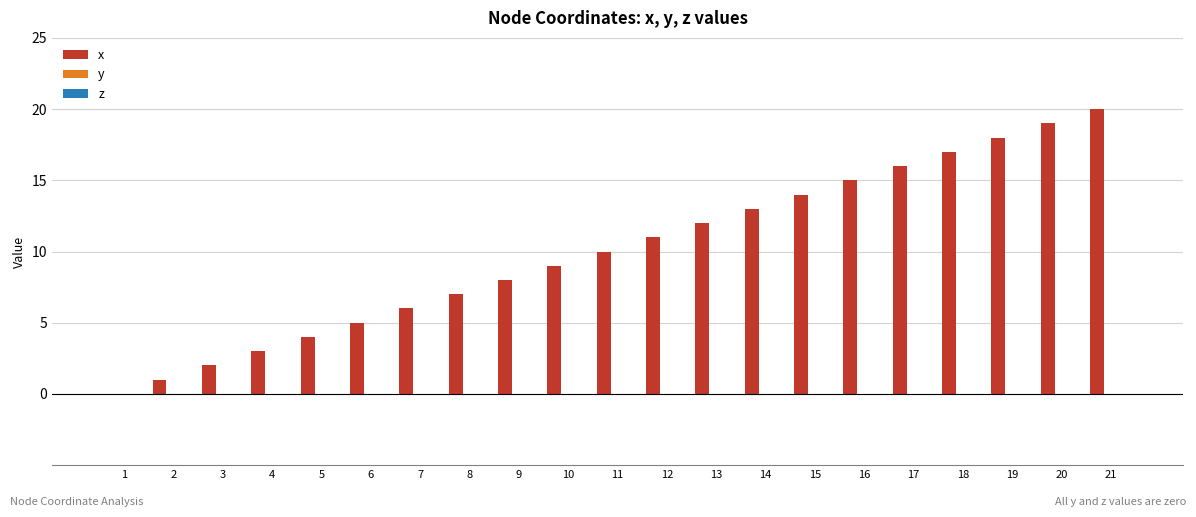

What is the greatest value displayed?

20